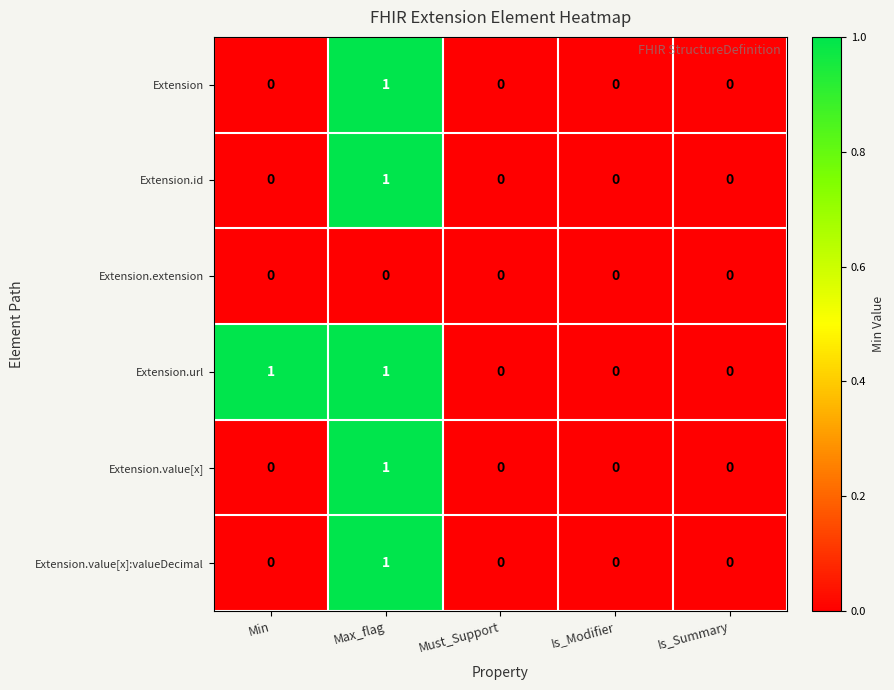

What is the maximum value shown in the chart?

1